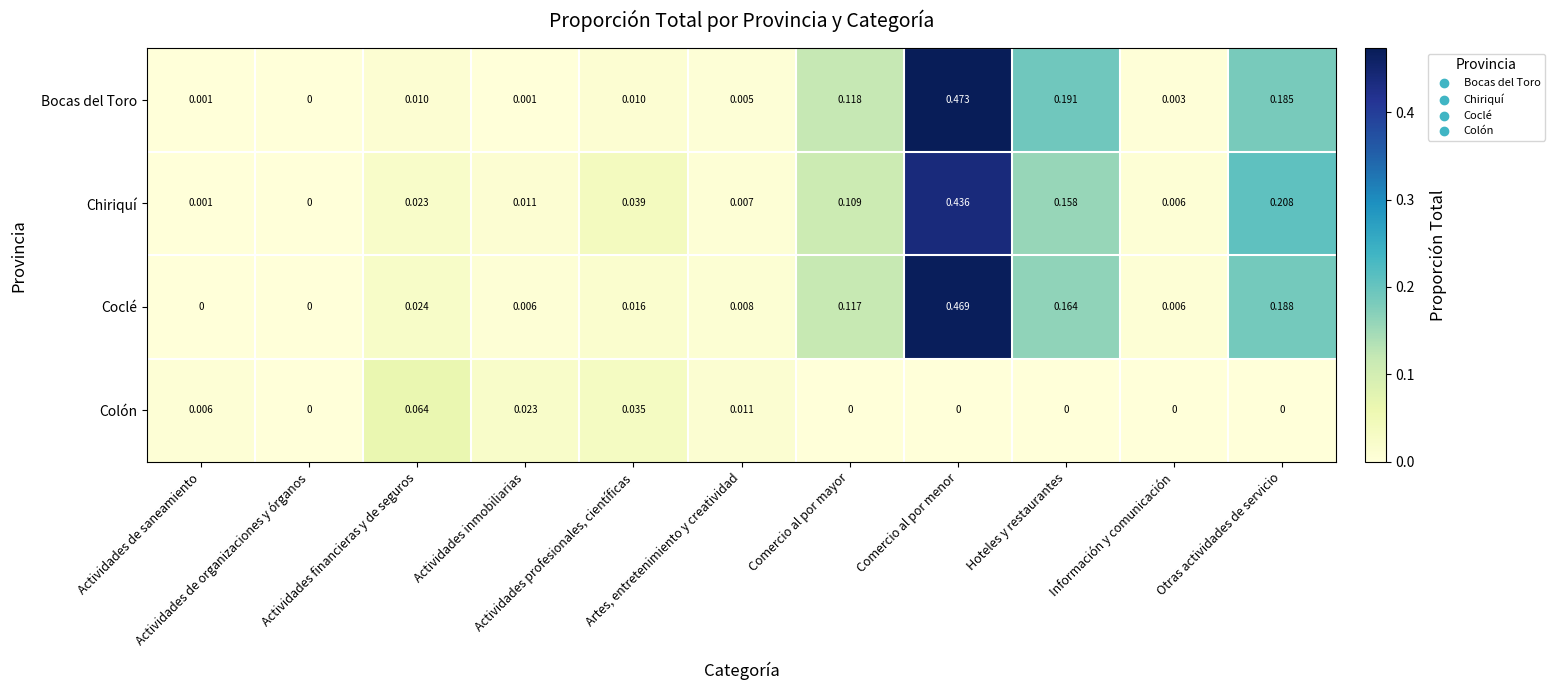

Which series has the widest spread of values?

Bocas del Toro